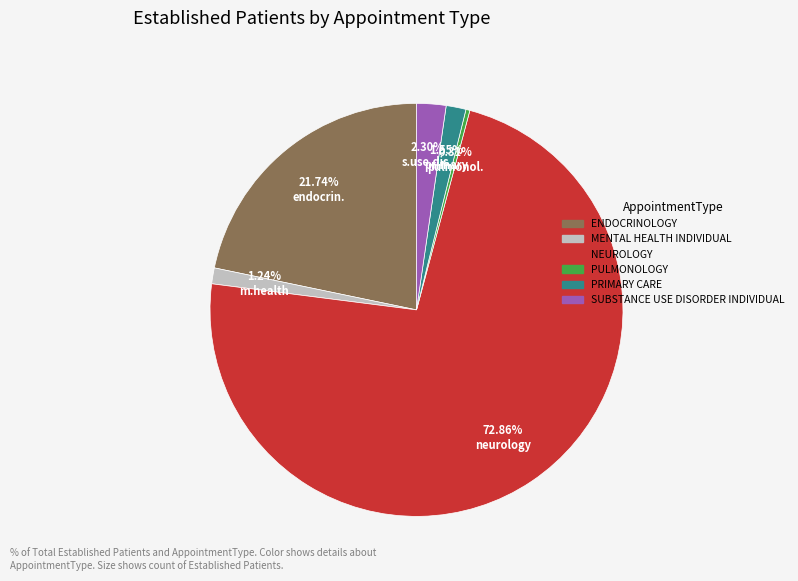

What portion of the pie excludes PULMONOLOGY?

99.7%